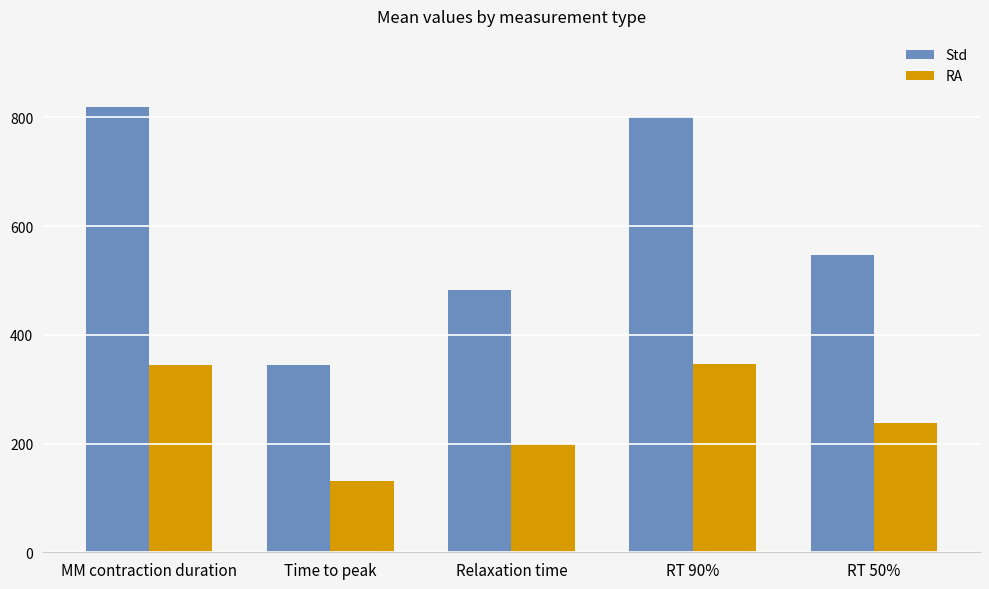

What position from the right is RT 90%?

2